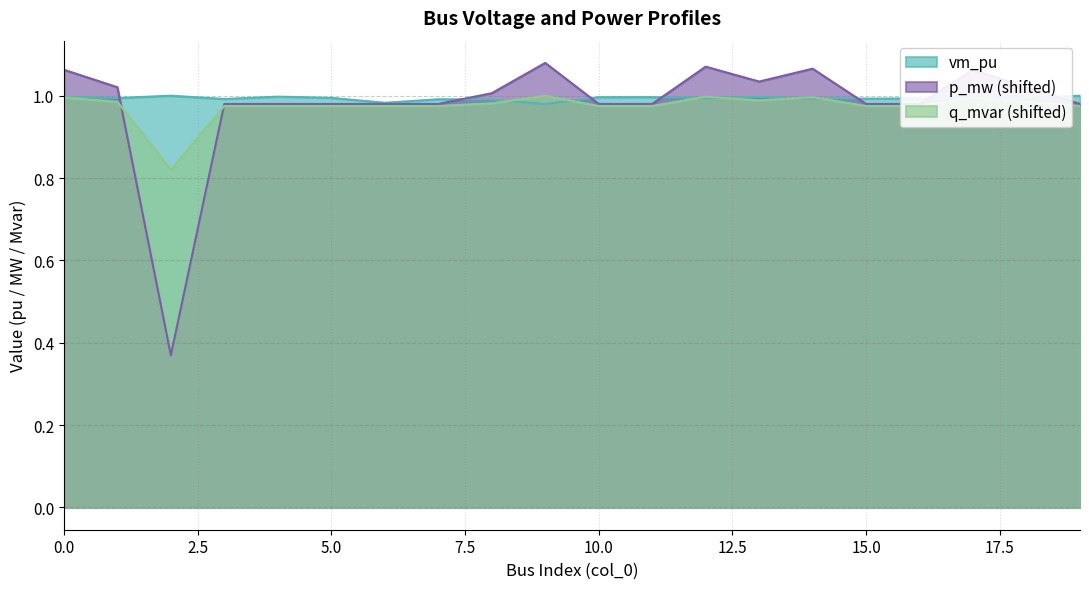

At how many categories does at least one series exceed 1?

9